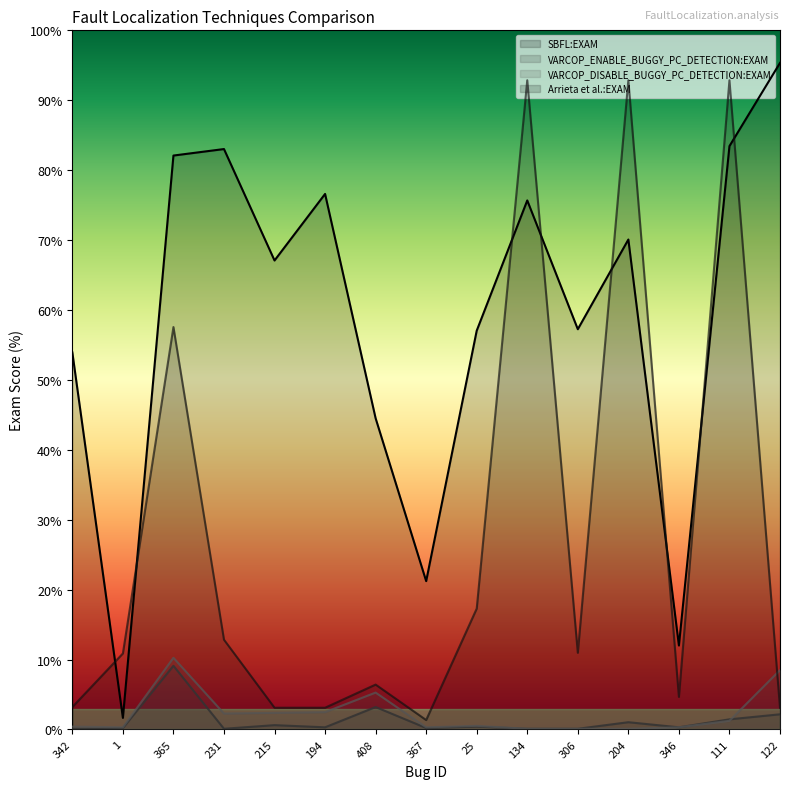

Reading left to right, extract all data points from this chart.

SBFL:EXAM: 53.9	1.7	82.1	83.0	67.1	76.6	44.5	21.2	57.0	75.7	57.2	70.1	12.0	83.4	95.3
VARCOP_ENABLE_BUGGY_PC_DETECTION:EXAM: 0.1	0.2	9.1	0.1	0.6	0.3	3.2	0.2	0.4	0.1	0.1	1.0	0.3	1.4	2.2
VARCOP_DISABLE_BUGGY_PC_DETECTION:EXAM: 0.4	0.3	10.2	2.3	2.4	2.5	5.3	0.3	0.5	0.1	0.1	0.1	0.3	1.2	8.5
Arrieta et al.:EXAM: 3.2	10.9	57.6	12.8	3.1	3.1	6.4	1.4	17.3	92.9	11.0	92.9	4.7	92.9	3.1